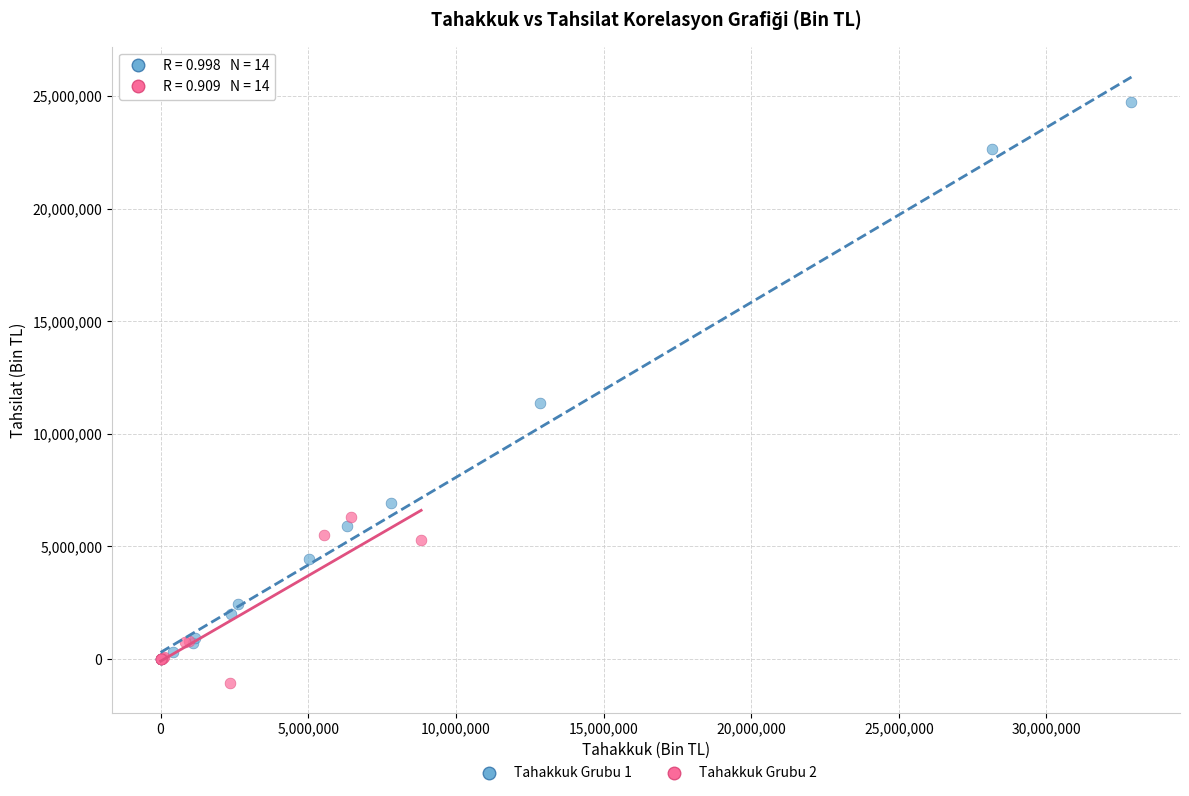

Which series reaches the maximum Y coordinate?

Tahakkuk Grubu 1